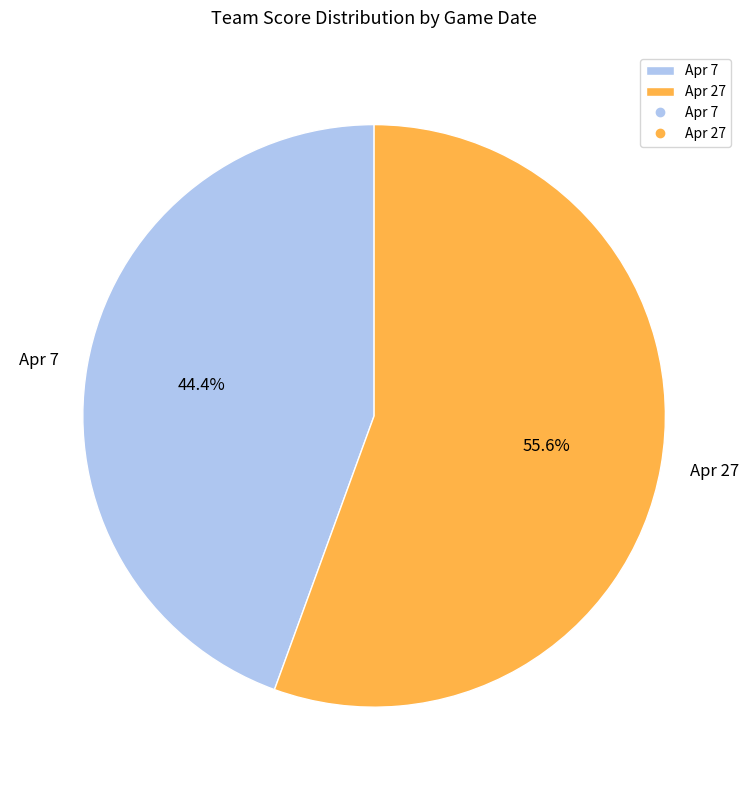

How many slices are in this pie chart?

2